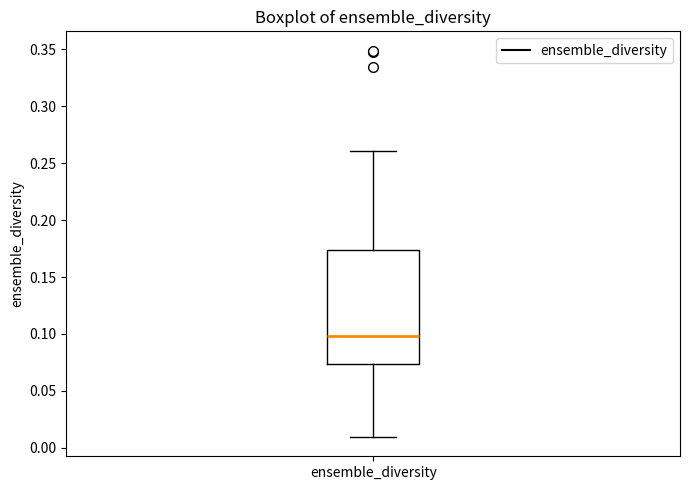

Where does the median line of the box for ensemble_diversity sit on the y-axis? The values are not printed on the chart, so give them approximately, as read against the axis.

0.100